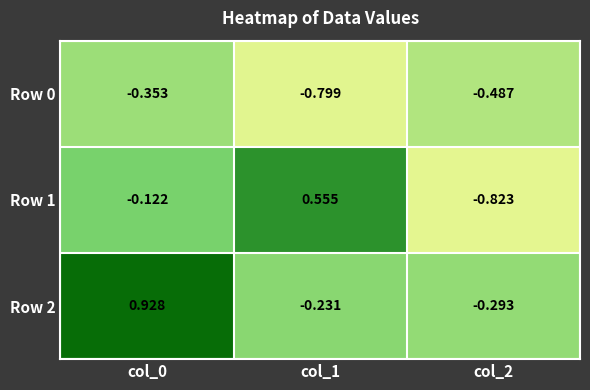

Is the value of Row 2 at col_1 greater than the value of Row 0 at col_1?

Yes